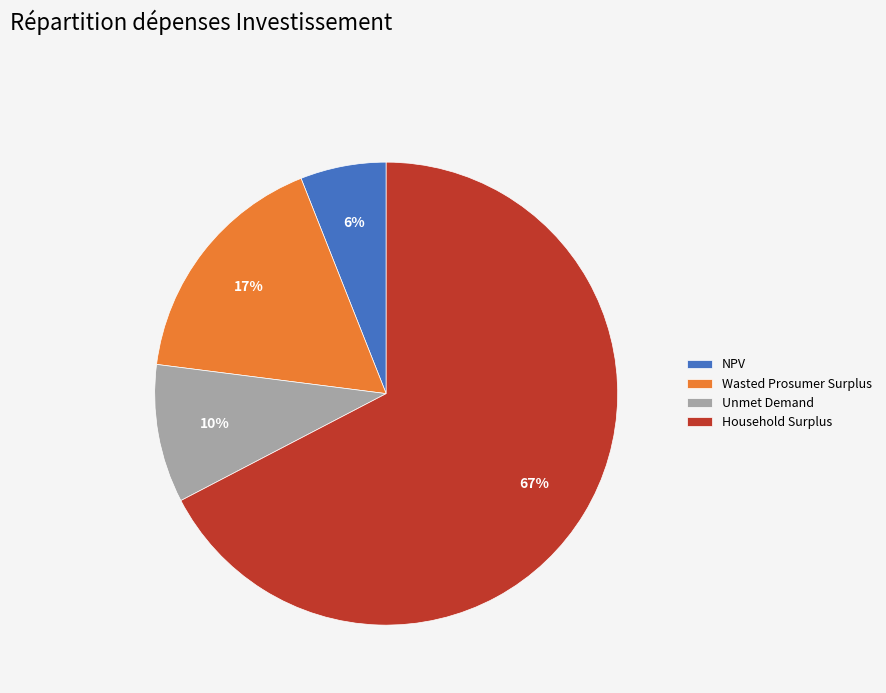

Combined, do NPV and Wasted Prosumer Surplus account for over 50%?

No